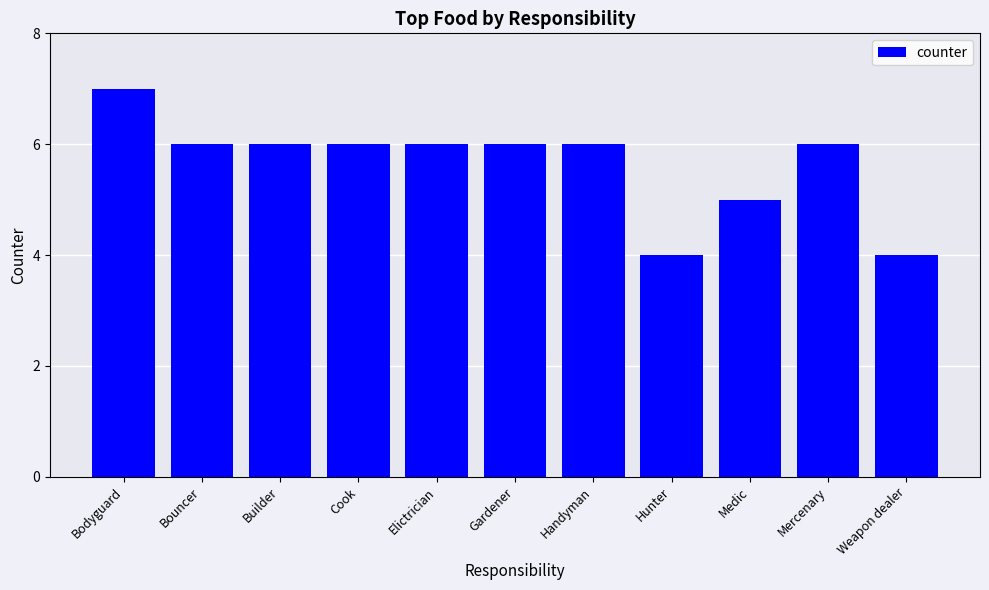

What is the minimum value shown in the chart?

4